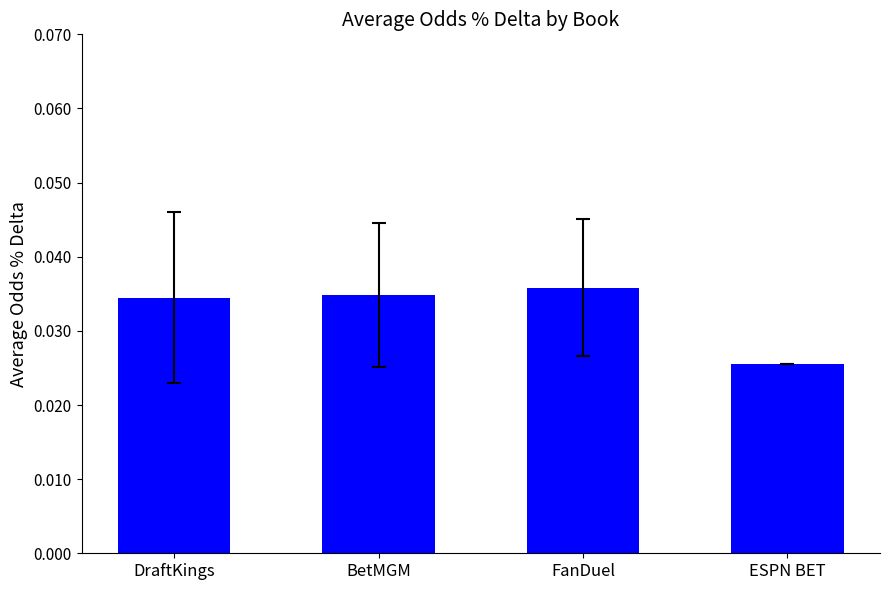

Which has a higher value, ESPN BET or FanDuel?

FanDuel